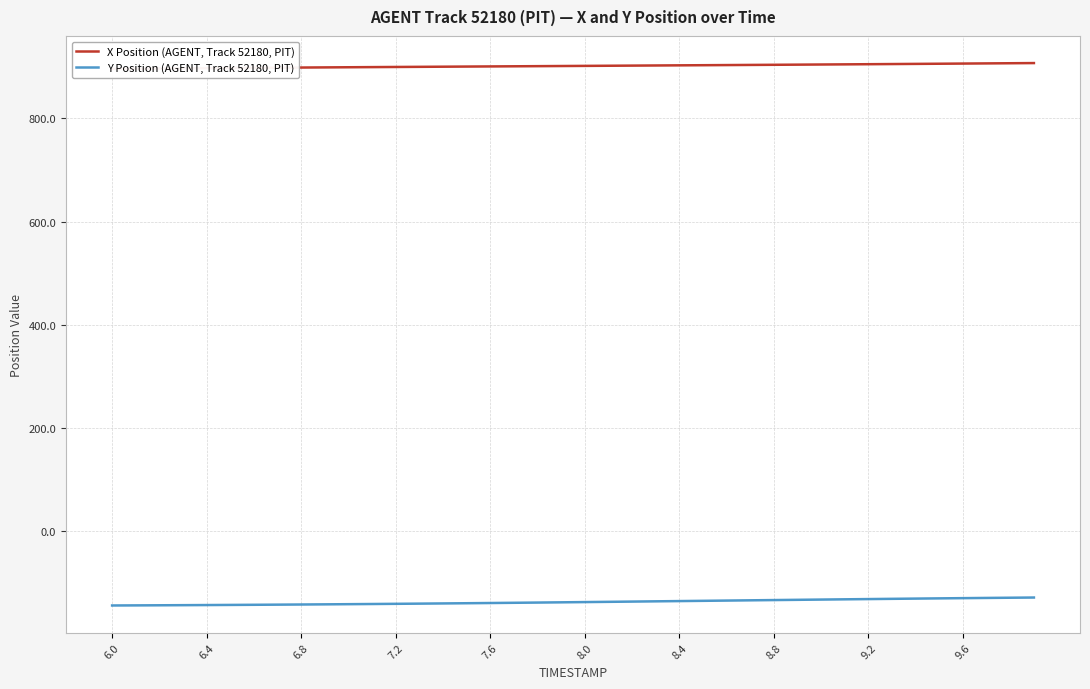

What is the maximum value for Y Position (AGENT, Track 52180, PIT)?

-127.9